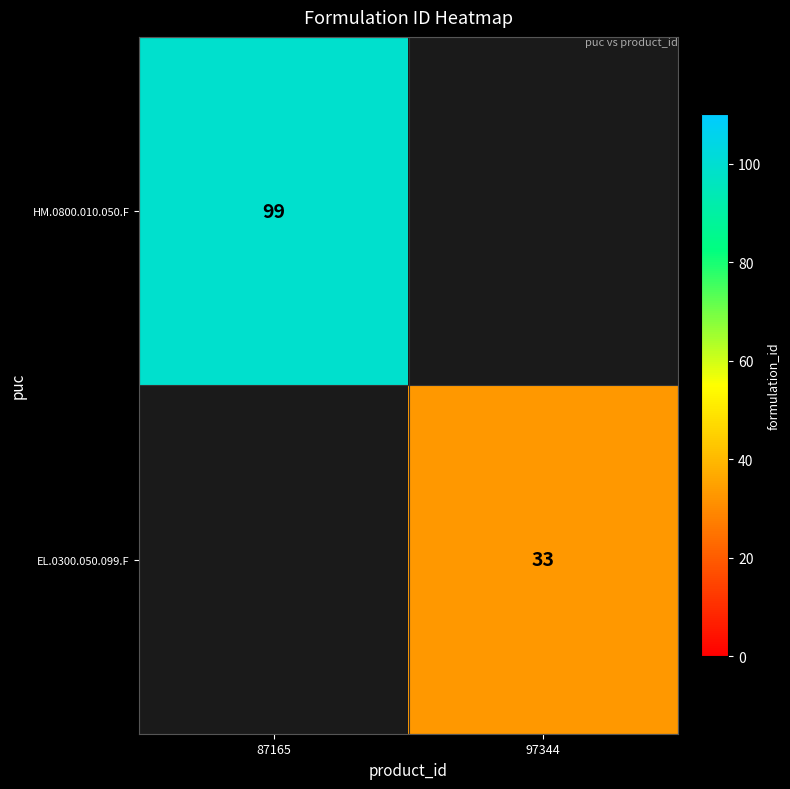

The value of HM.0800.010.050.F at 87165 is 159. True or false?

False